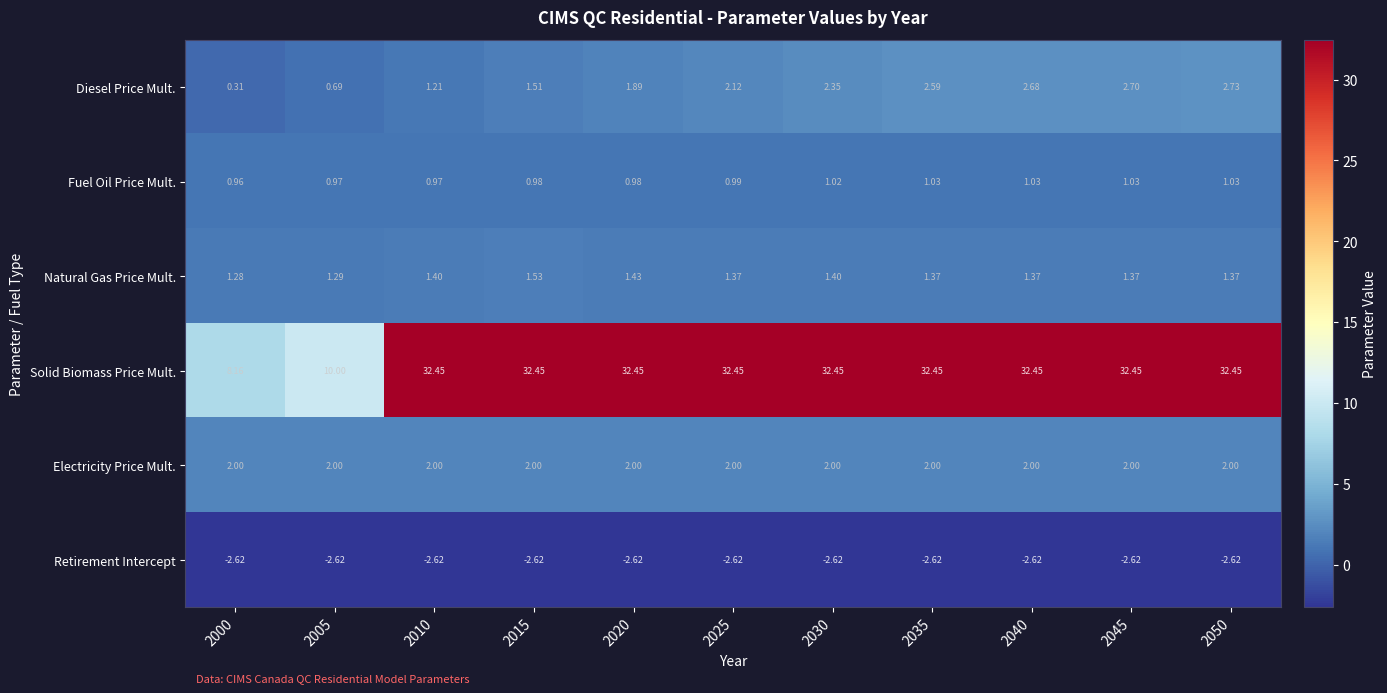

Count the number of categories in the chart.

11